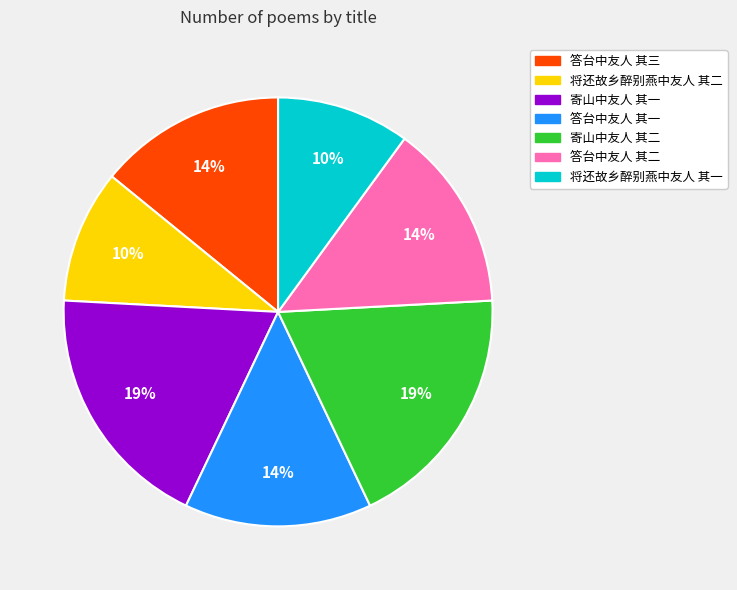

To the nearest percent, what is the average slice percentage?

14%